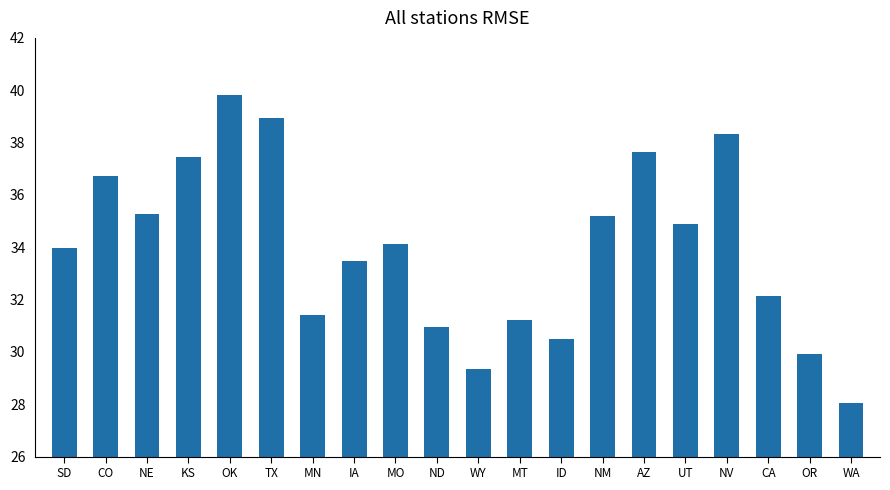

The value at ID is 40.3. True or false?

False